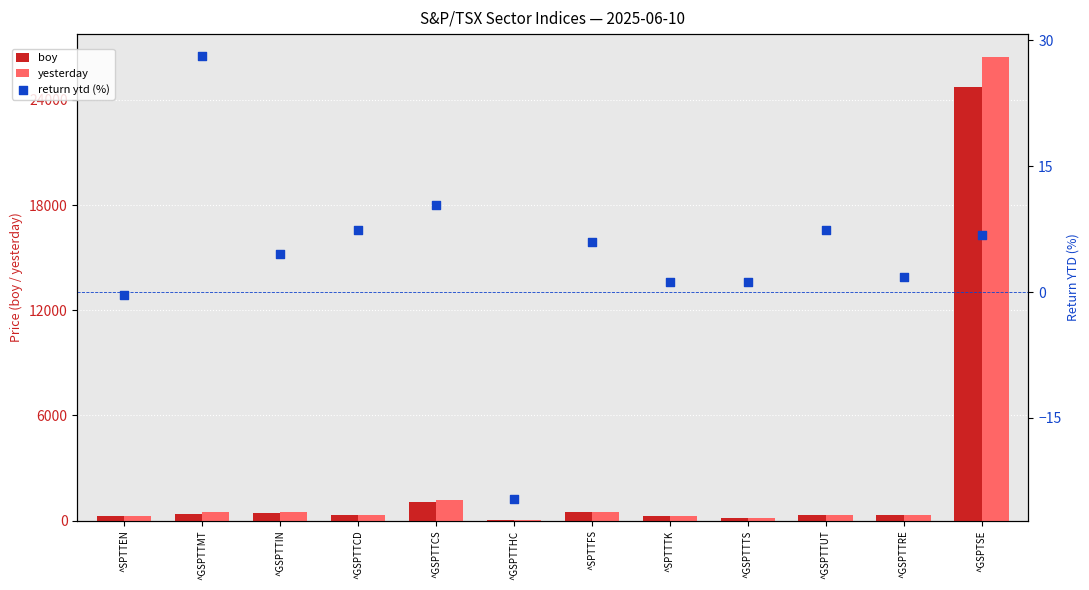

What are all the series names shown in the legend?

boy, yesterday, return ytd (%)